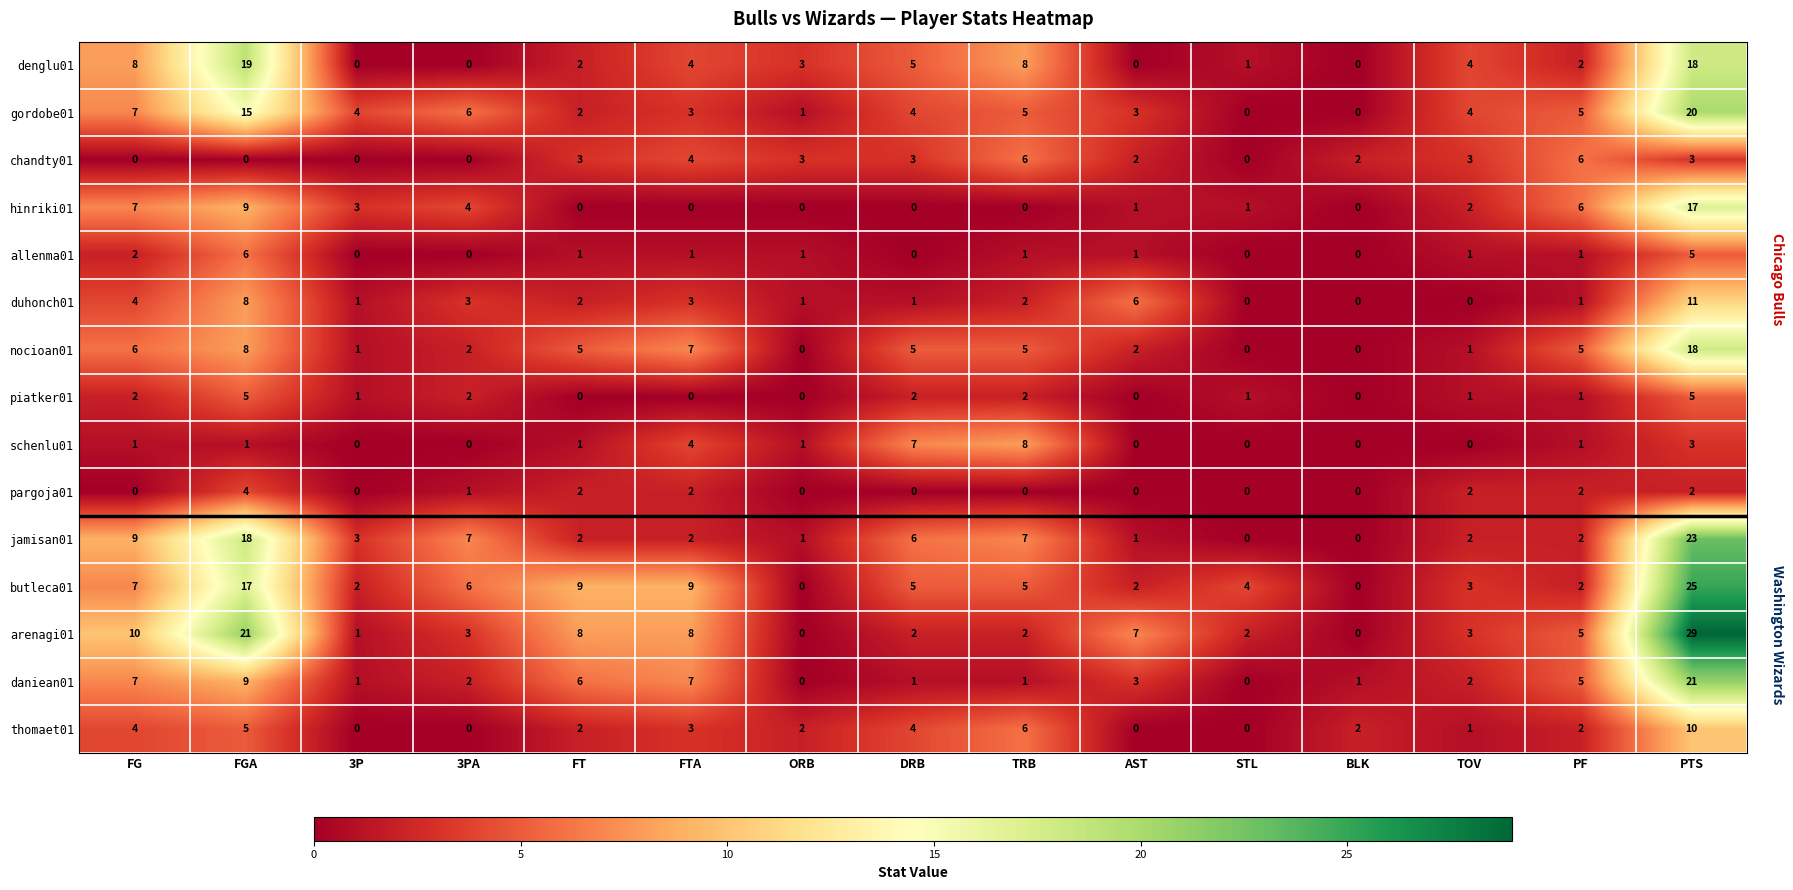

The daniean01 series shows 0 at ORB. True or false?

True